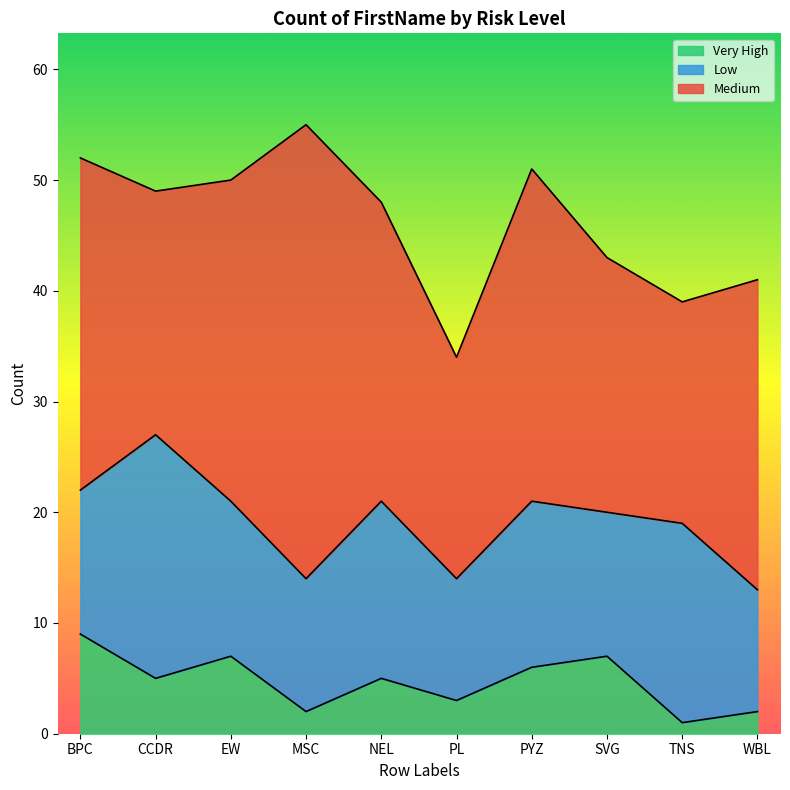

What is the sum of the Medium values at MSC and PYZ?

71